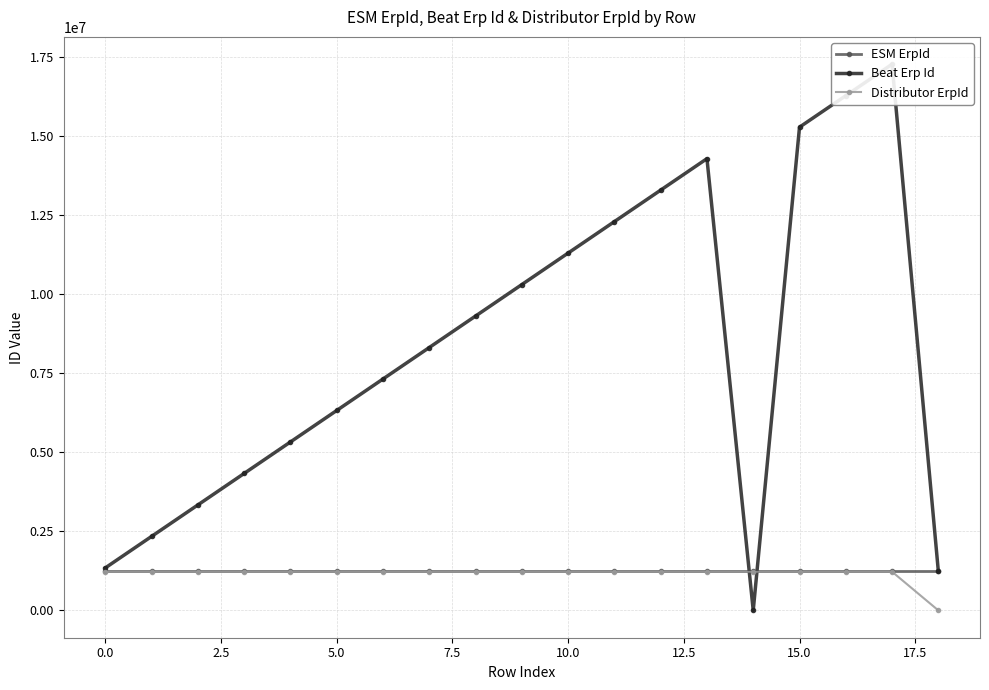

The value of ESM ErpId at 5.0 is 557101. True or false?

False